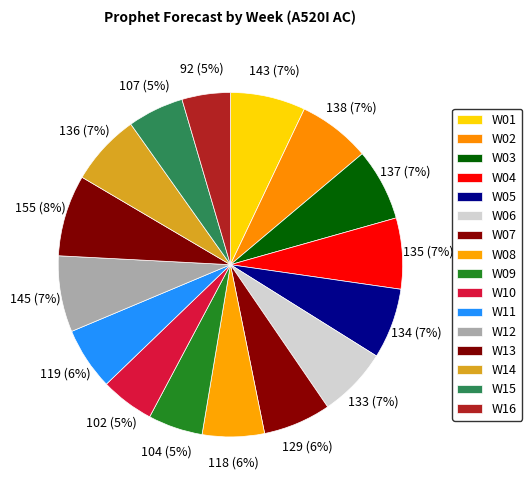

What percentage is the W09 slice, to the nearest percent?

5%